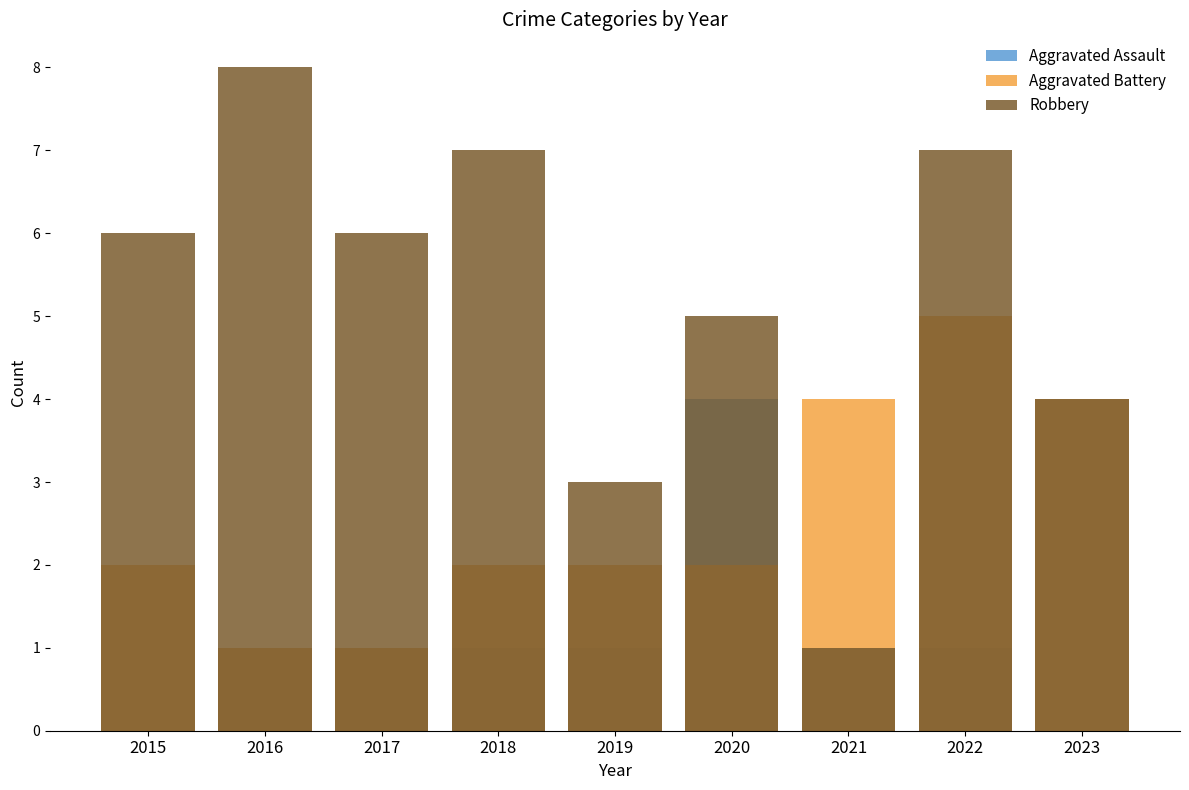

Which series changed the most between 2017 and 2019?

Robbery